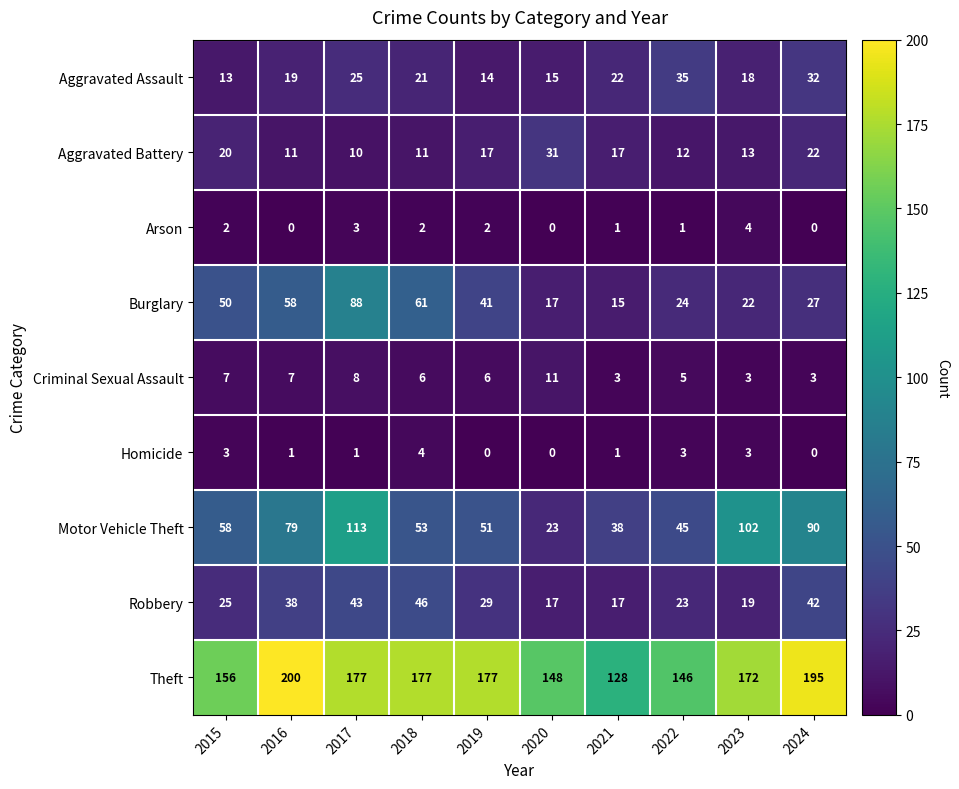

Which series has the largest total across all categories?

Theft